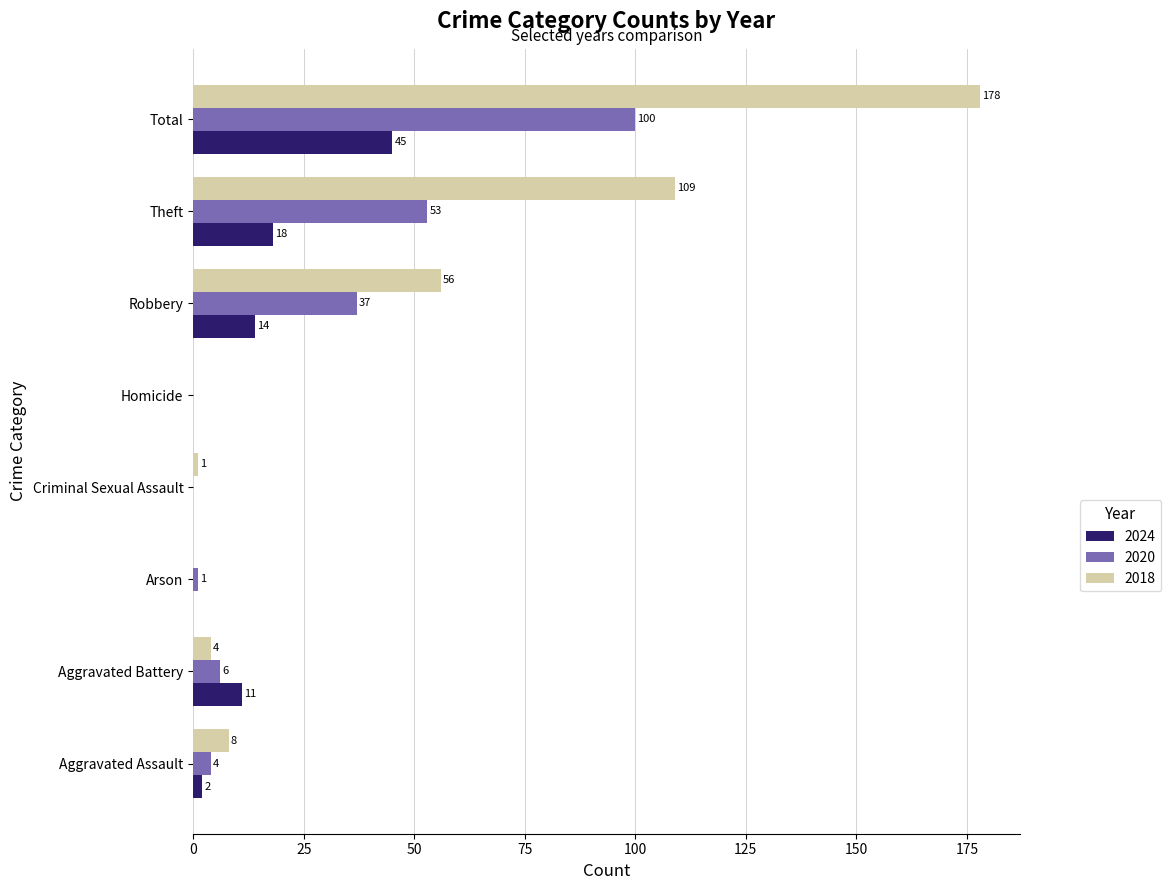

What is the sum of the 2018 values at Total and Homicide?

178